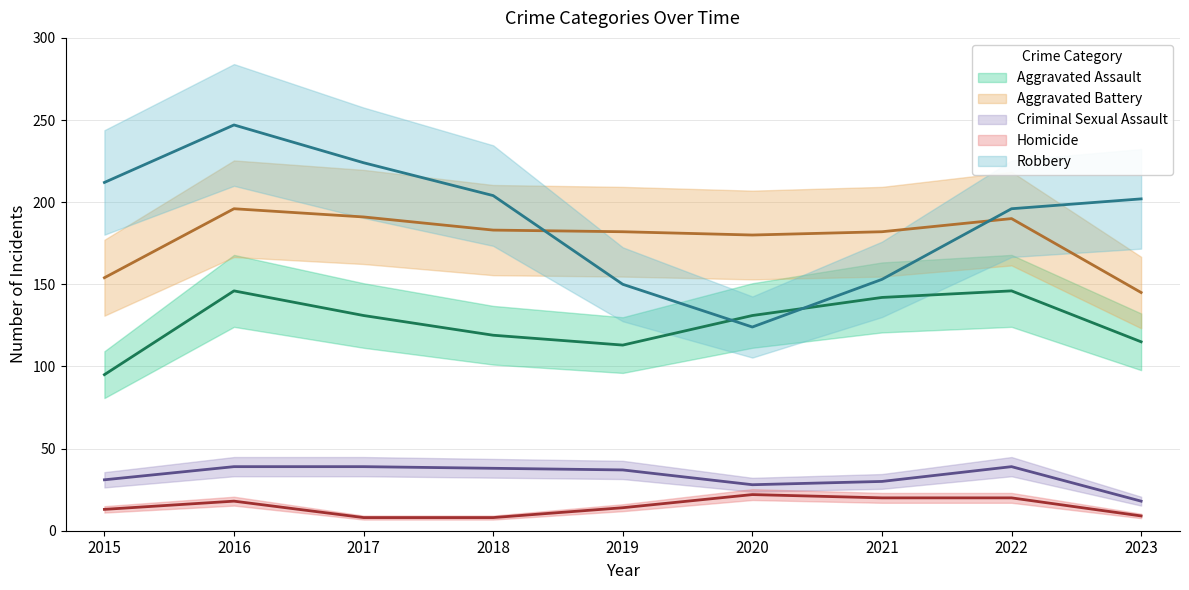

What is the value of the Aggravated Battery point at the 5th from the left?

182